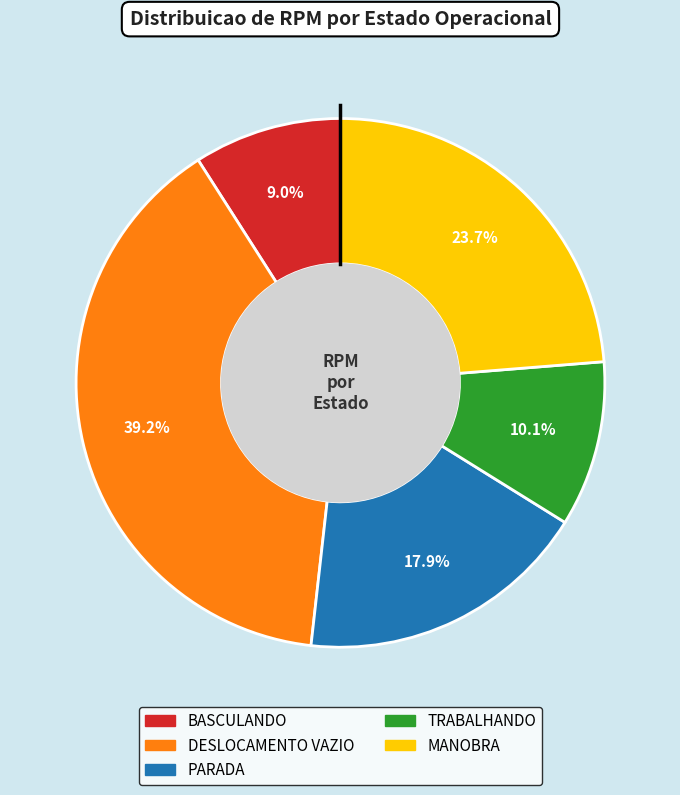

Is there a majority slice in this chart?

No